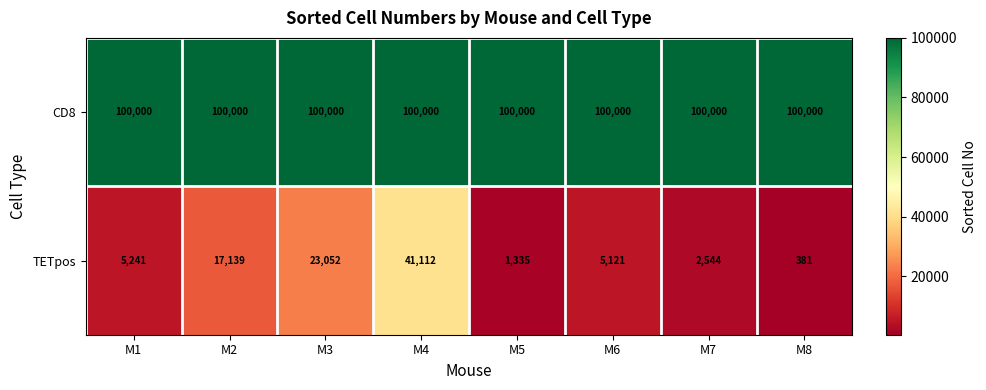

At which label does TETpos reach its minimum?

M8